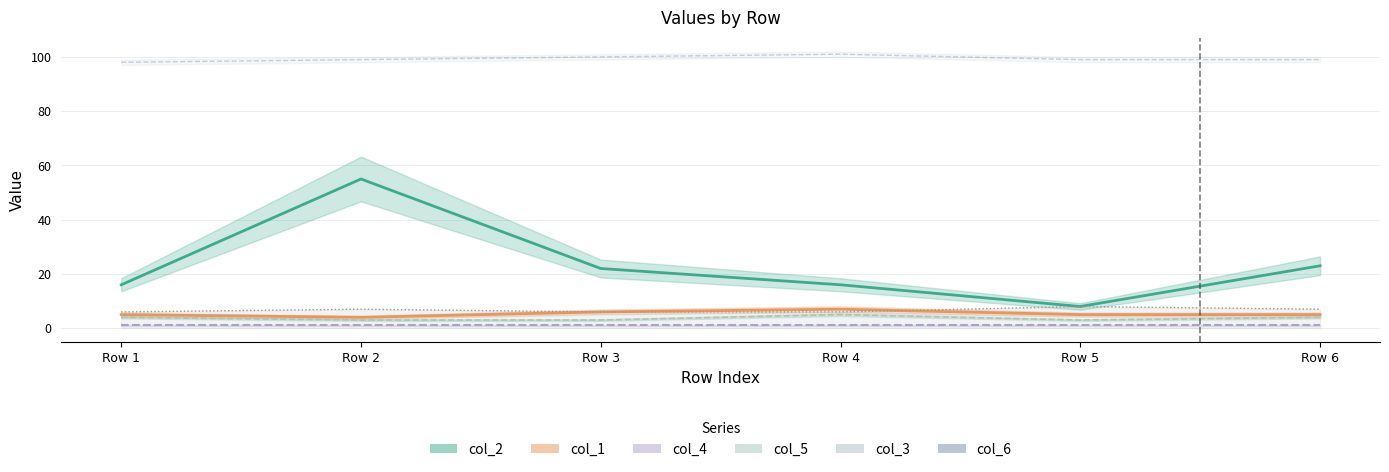

What is the sum of the col_6 values at Row 6 and Row 5?

198